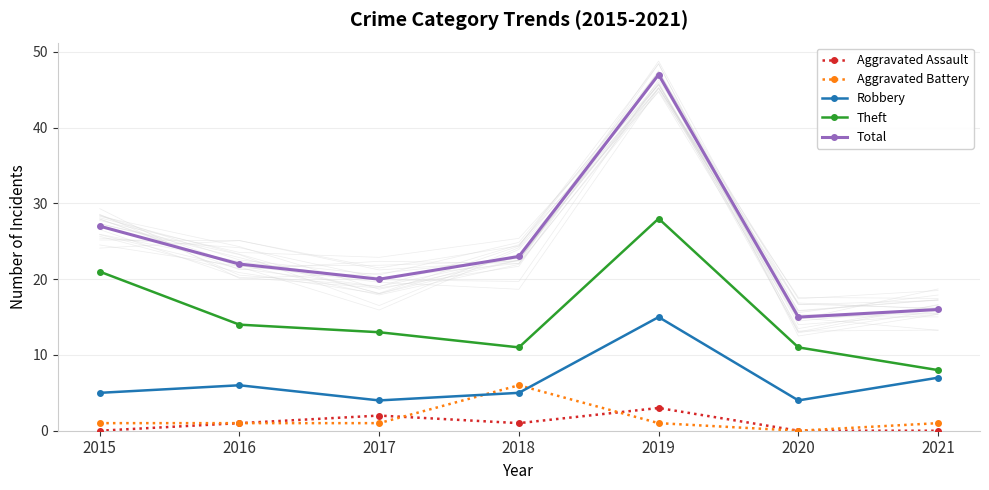

How many intersections are there between Aggravated Battery and Aggravated Assault?

2